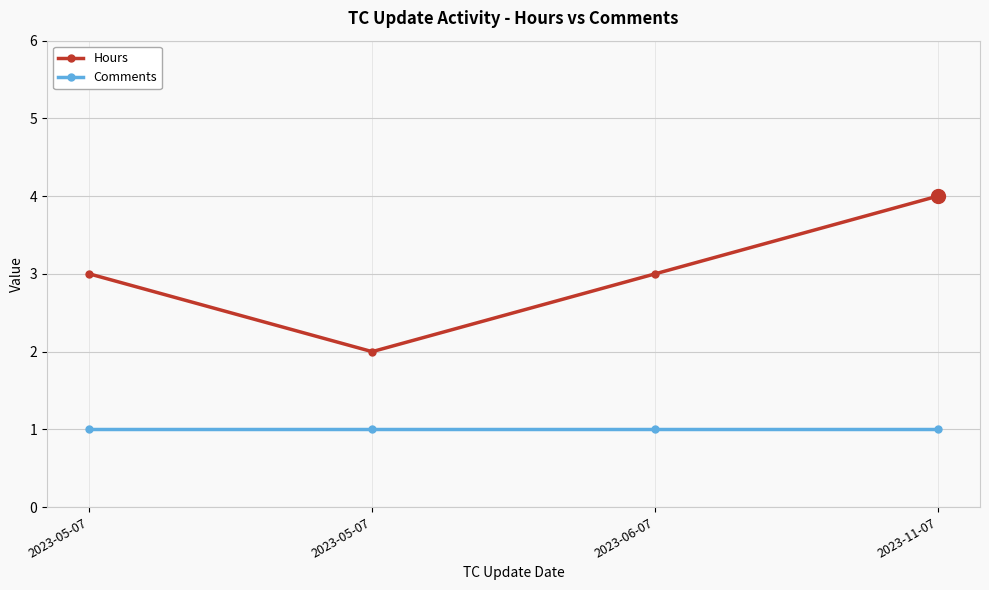

What are all the series names shown in the legend?

Hours, Comments